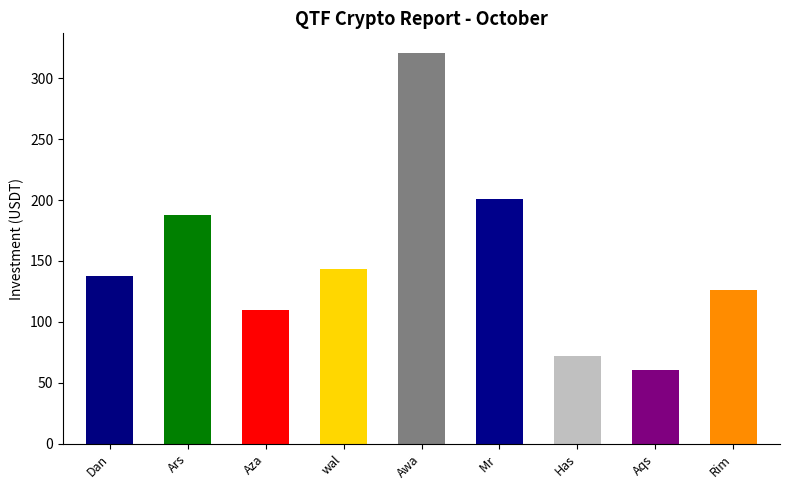

What position from the left is Hassan?

7